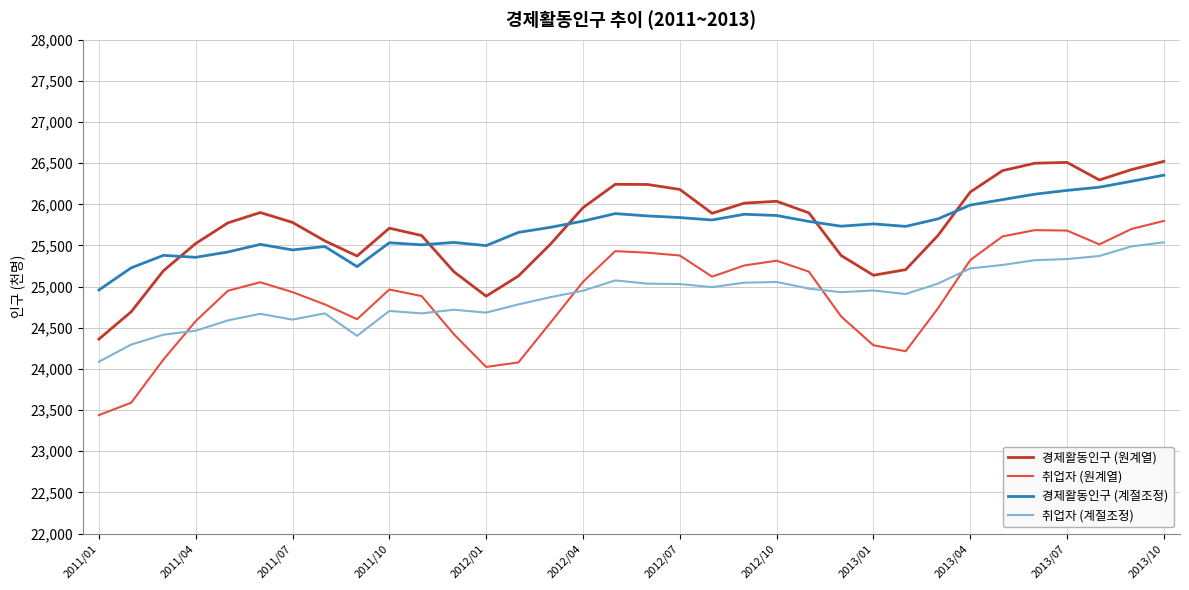

What is the lowest value of the 취업자 (계절조정) series?

24087